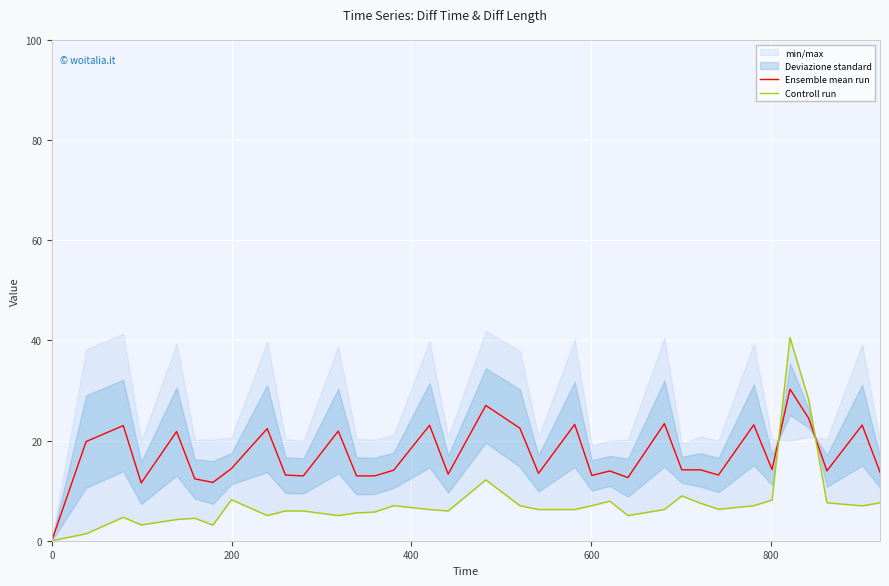

What is the highest value of the Ensemble mean run series?

30.3